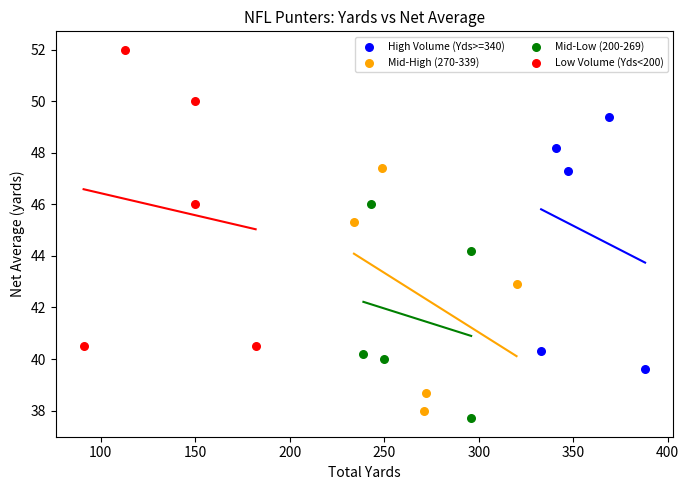

Which series has the widest spread of Y values?

Low Volume (Yds<200)